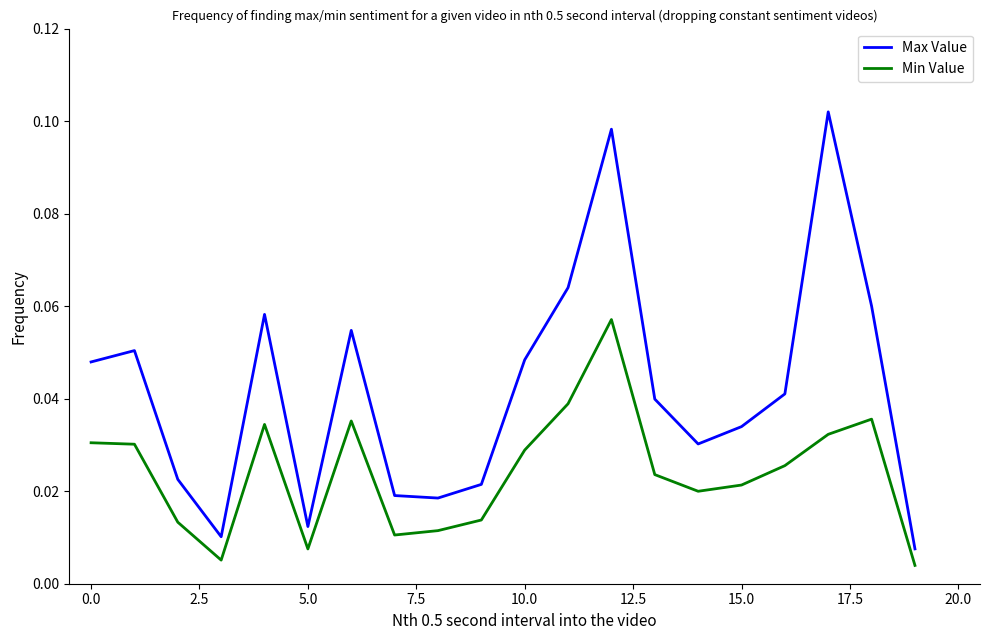

How many distinct data groups are displayed?

2